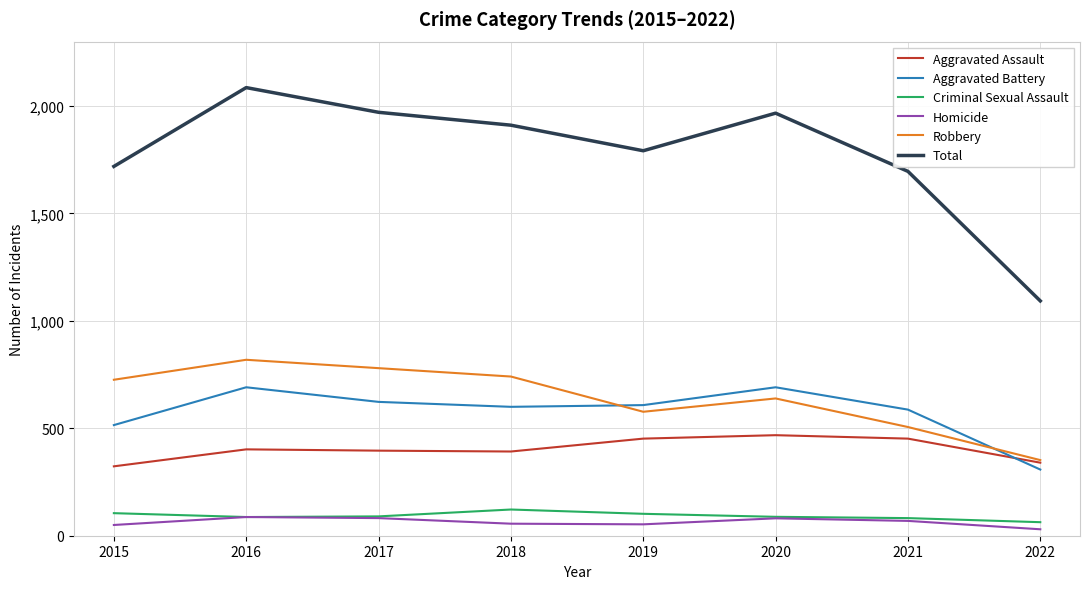

What are all the series names shown in the legend?

Aggravated Assault, Aggravated Battery, Criminal Sexual Assault, Homicide, Robbery, Total